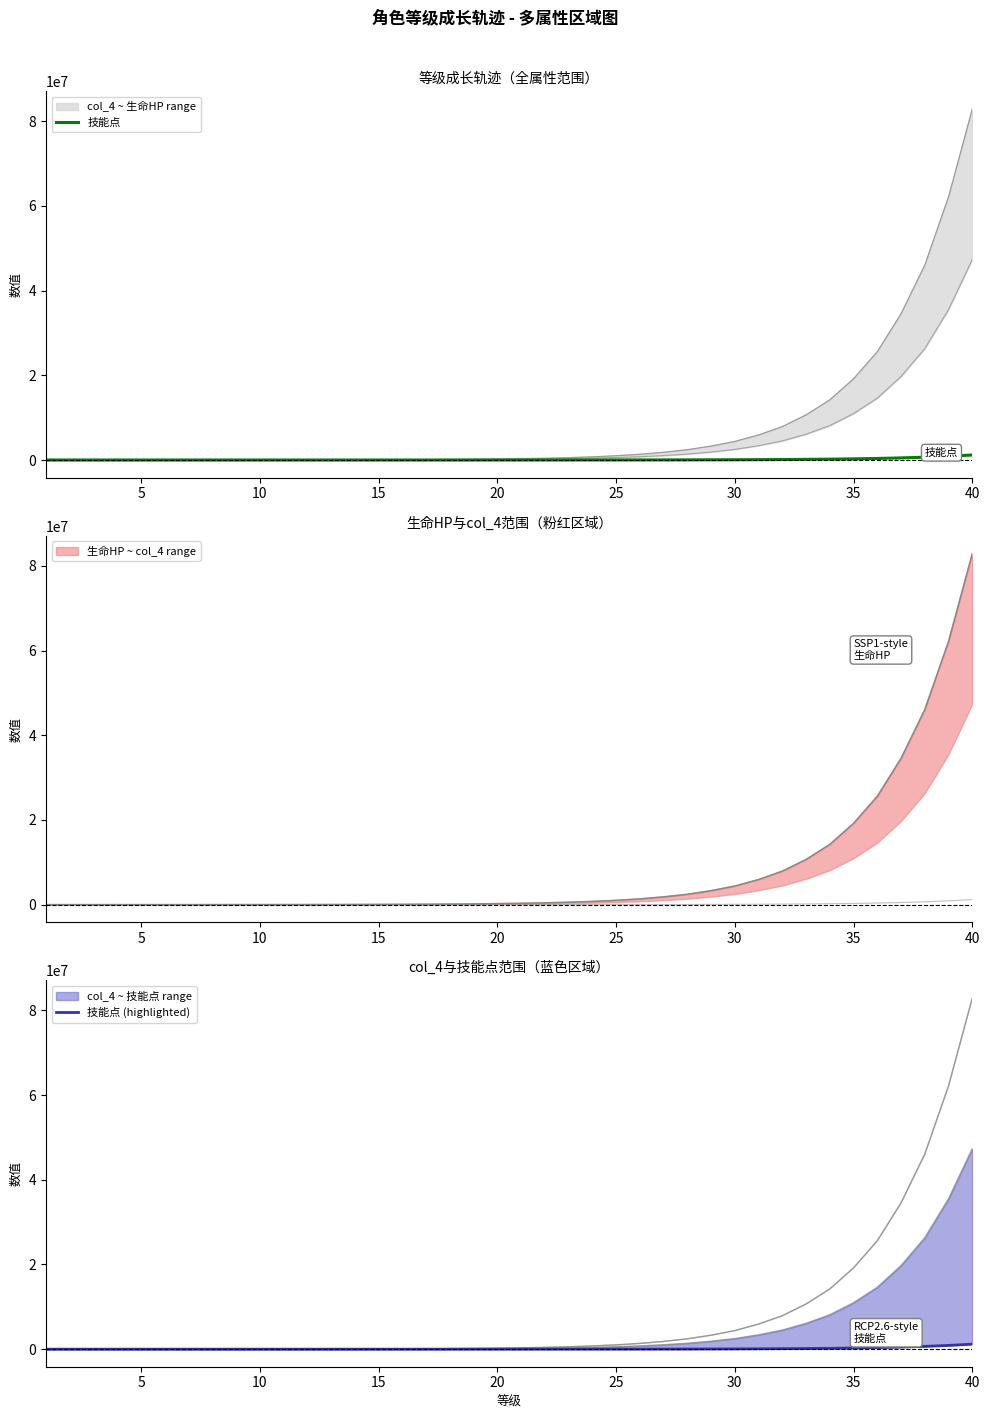

How many data points in 技能点 are less than 4478?

20